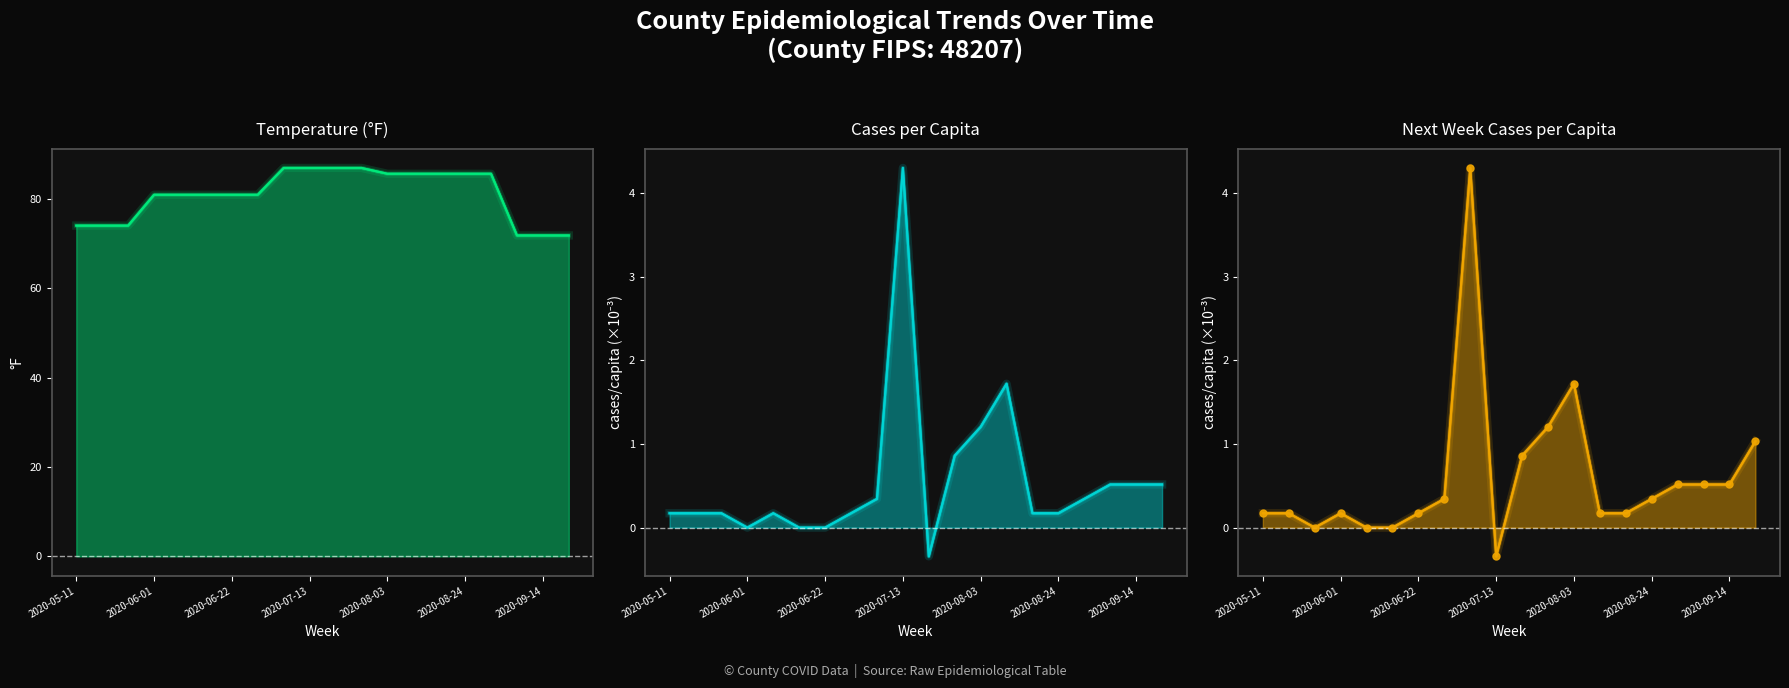

Reading left to right, list all the values displayed in this chart.

Temperature (°F): 74.0	74.0	74.0	80.9	80.9	80.9	80.9	80.9	86.9	86.9	86.9	86.9	85.6	85.6	85.6	85.6	85.6	71.8	71.8	71.8
Cases per Capita: 0.2	0.2	0.2	0.0	0.2	0.0	0.0	0.2	0.3	4.3	-0.3	0.9	1.2	1.7	0.2	0.2	0.3	0.5	0.5	0.5
Next Week Cases per Capita: 0.2	0.2	0.0	0.2	0.0	0.0	0.2	0.3	4.3	-0.3	0.9	1.2	1.7	0.2	0.2	0.3	0.5	0.5	0.5	1.0